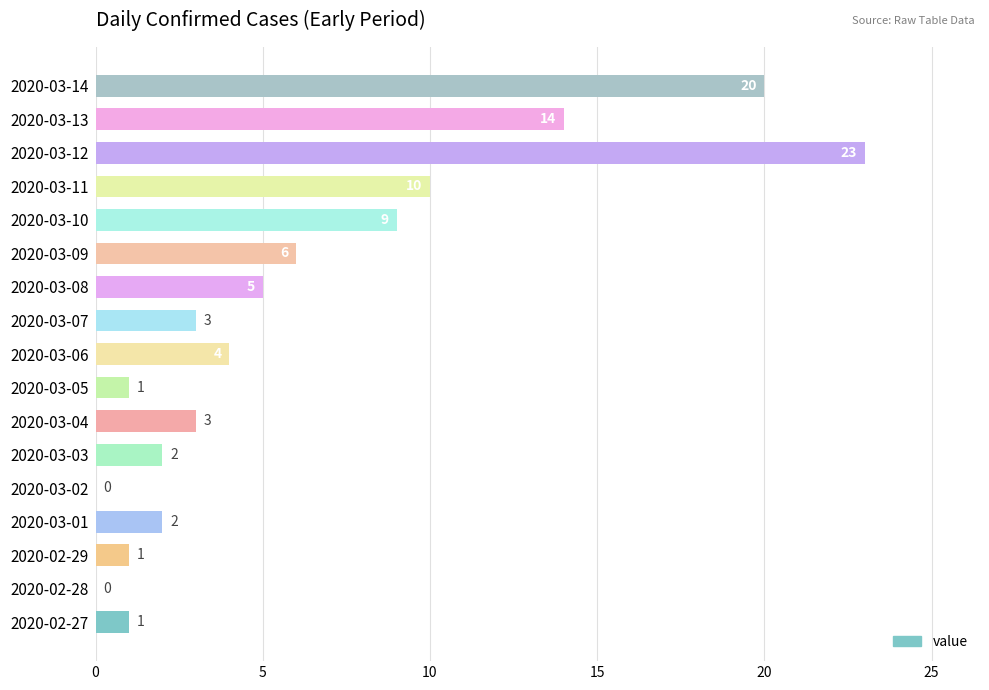

What is the change in value from 2020-03-07 to 2020-03-08?

+2